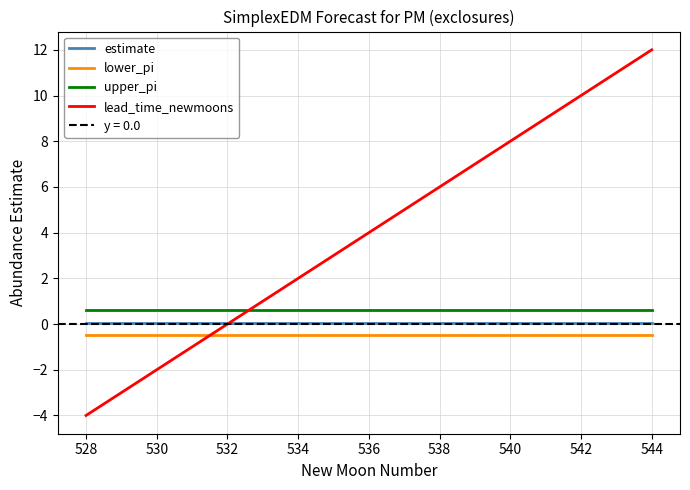

True or false: upper_pi and lower_pi cross at least once.

False